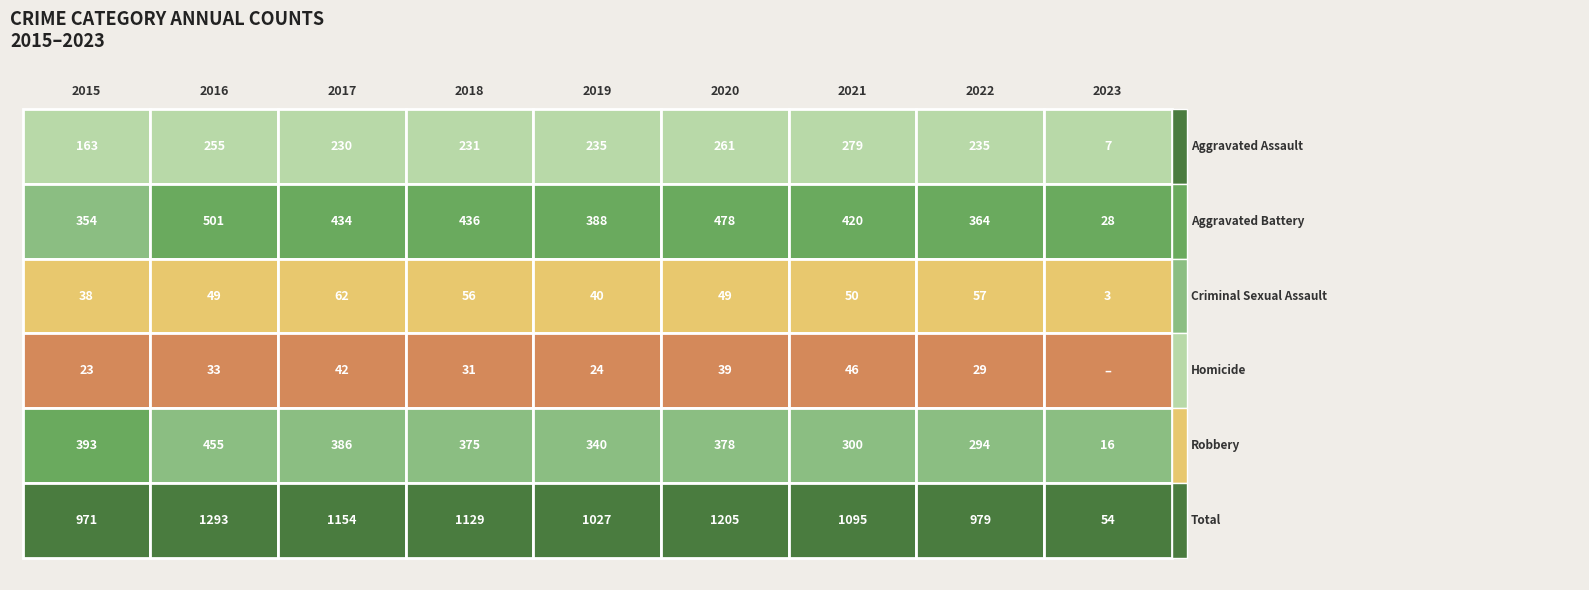

How many data points in Homicide are less than 31?

4